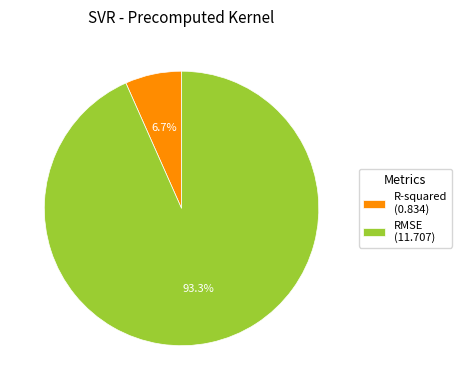

Rank the categories by value from highest to lowest.

RMSE, R-squared